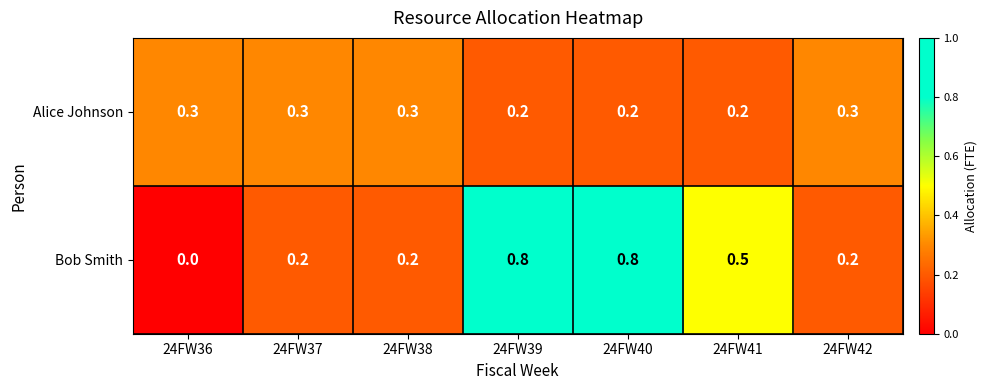

List the series in order of their overall mean, highest first.

Bob Smith, Alice Johnson